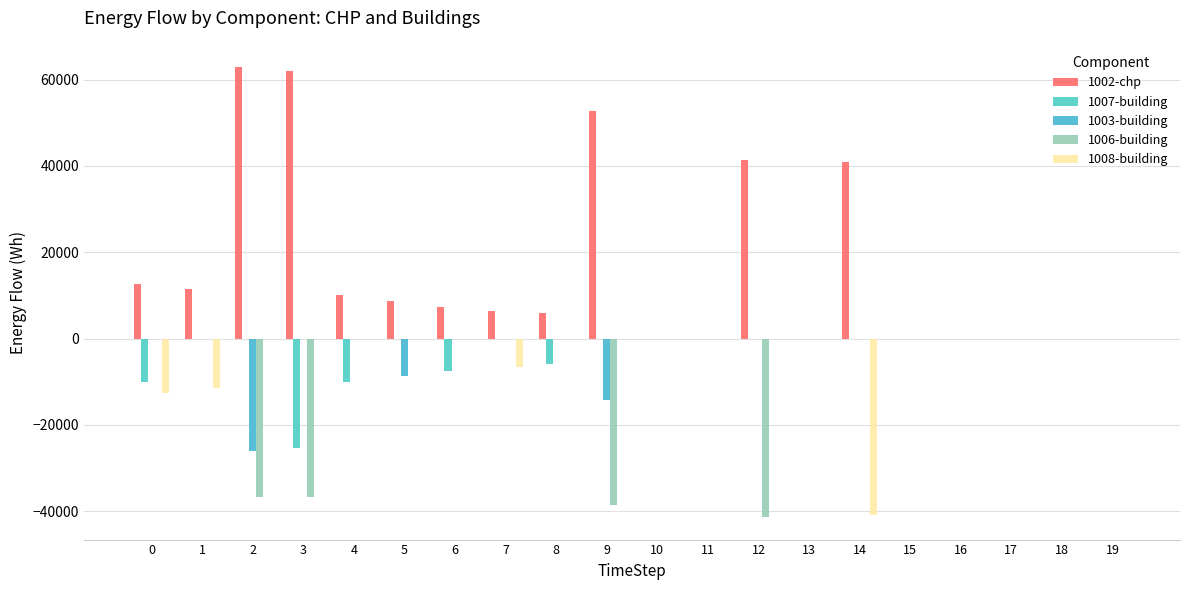

Is the value of 1008-building at 8 greater than the value of 1003-building at 18?

No